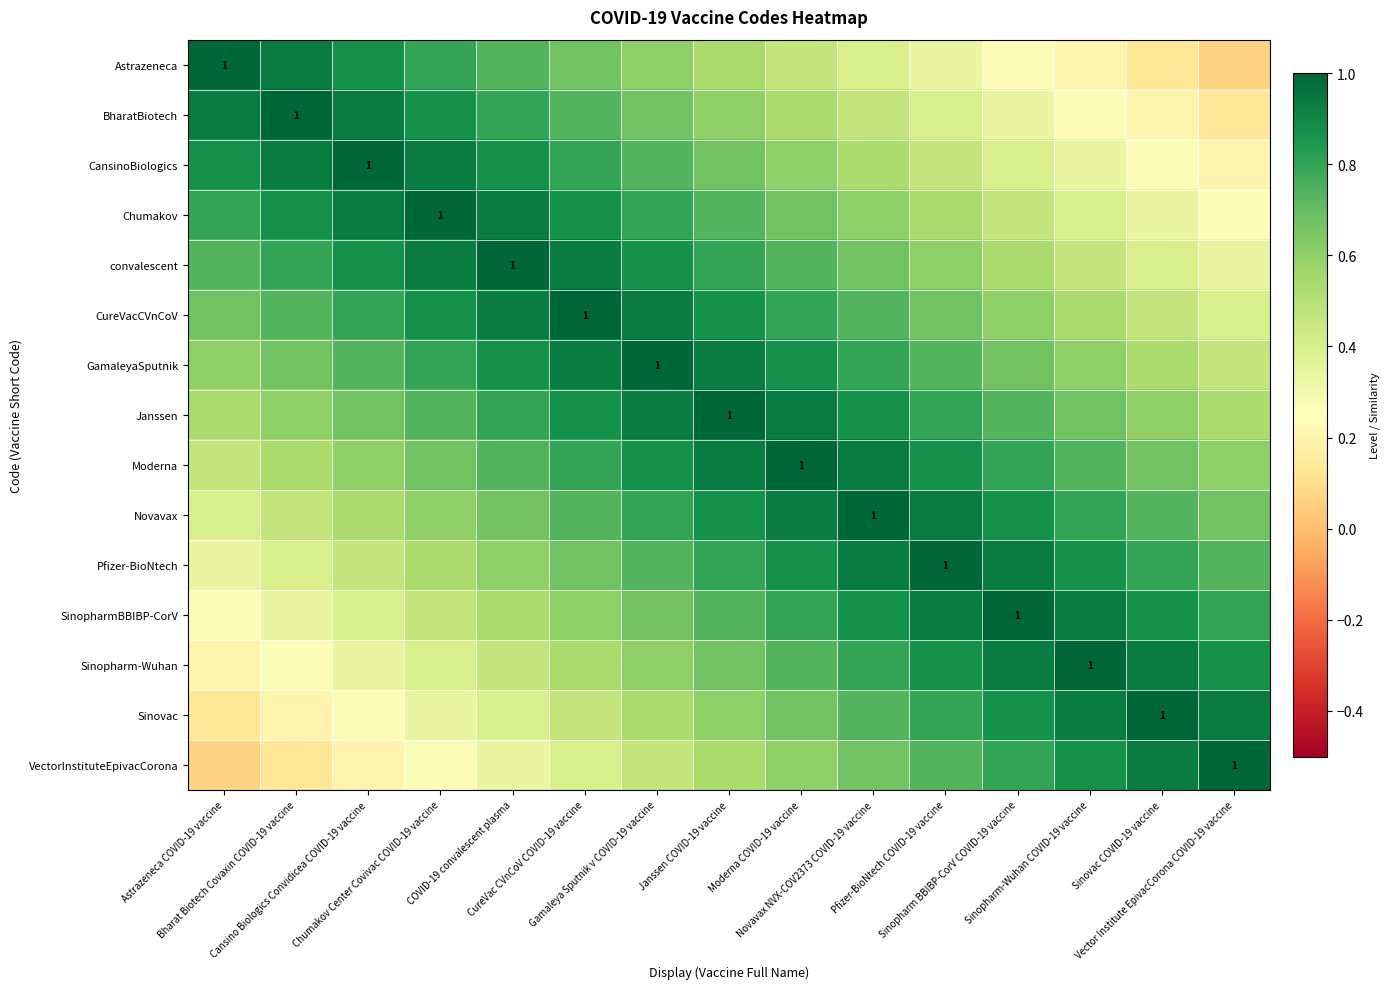

What is the difference between the maximum and second lowest values in the Chumakov series?

0.7